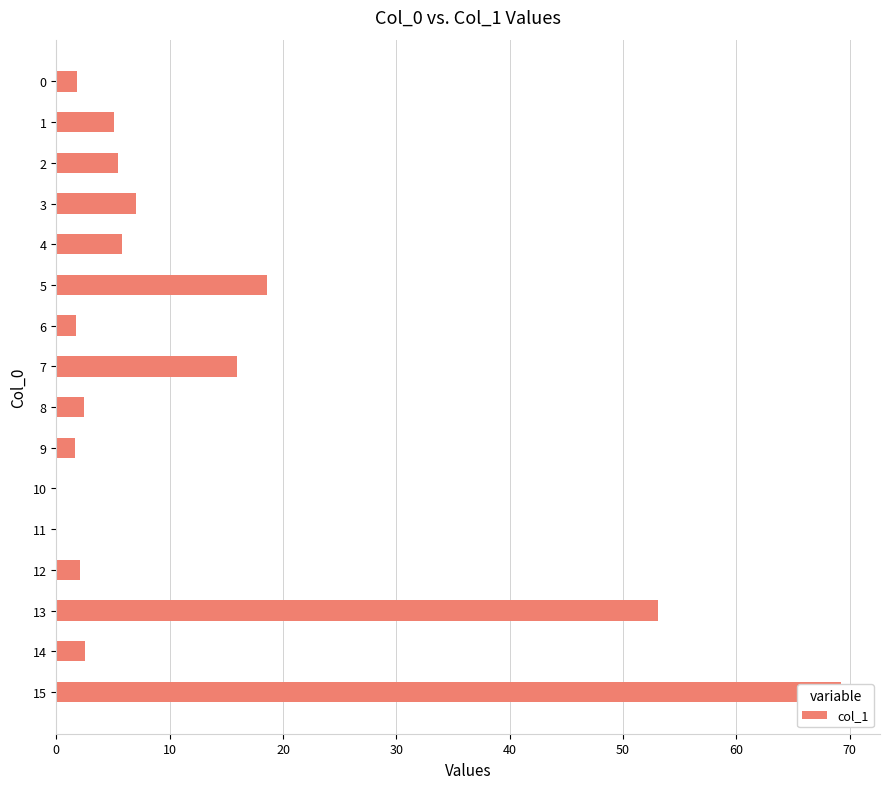

What is the greatest value displayed?

69.2